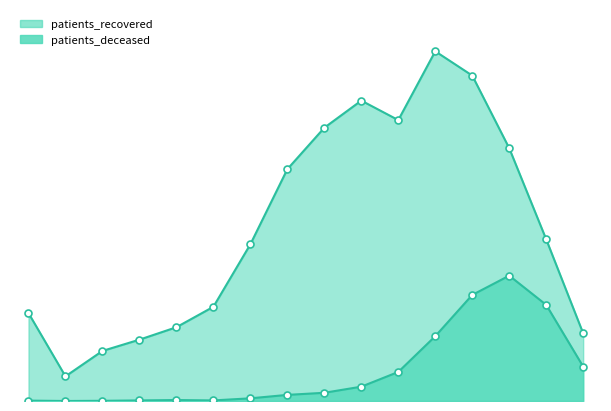

What is the difference between the second highest and second lowest values in the patients_deceased series?

554